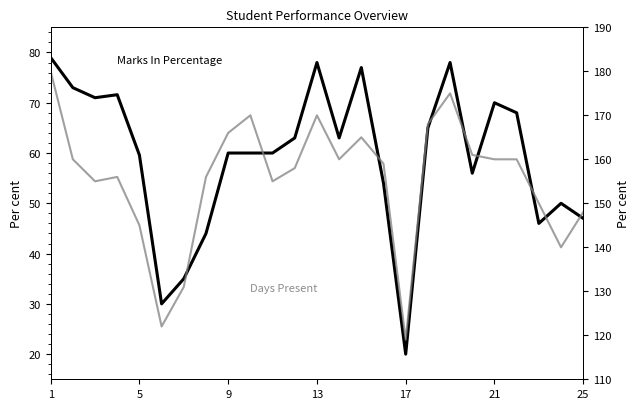

How many categories are shown in the chart?

25